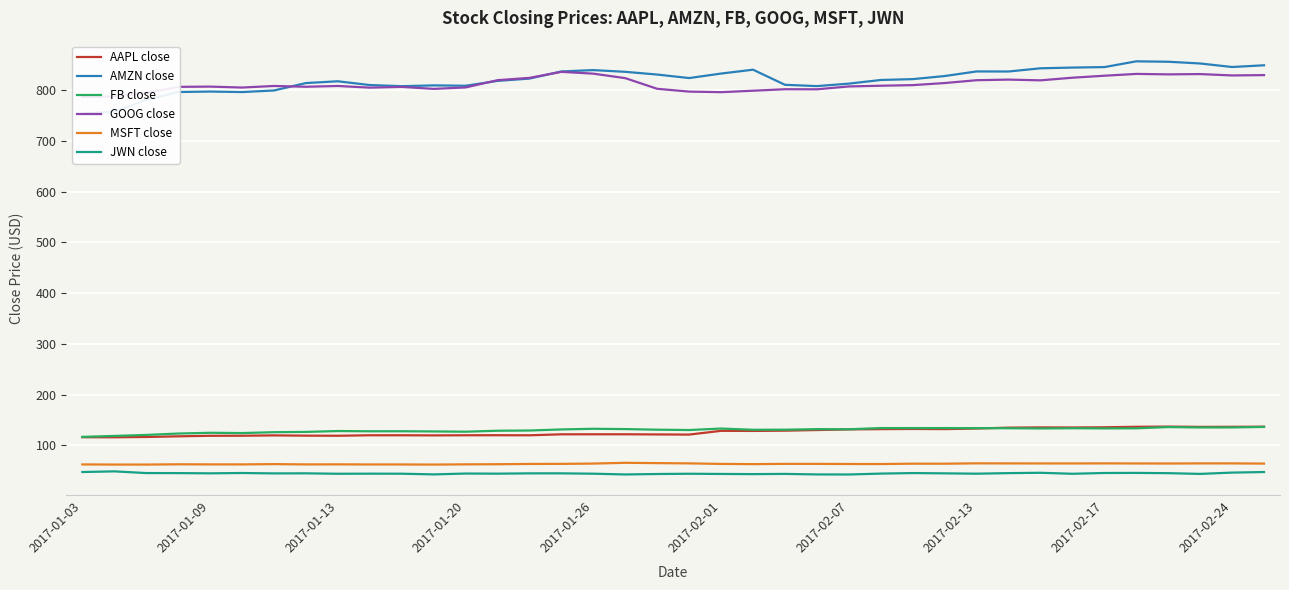

True or false: MSFT close and FB close intersect in this chart.

False